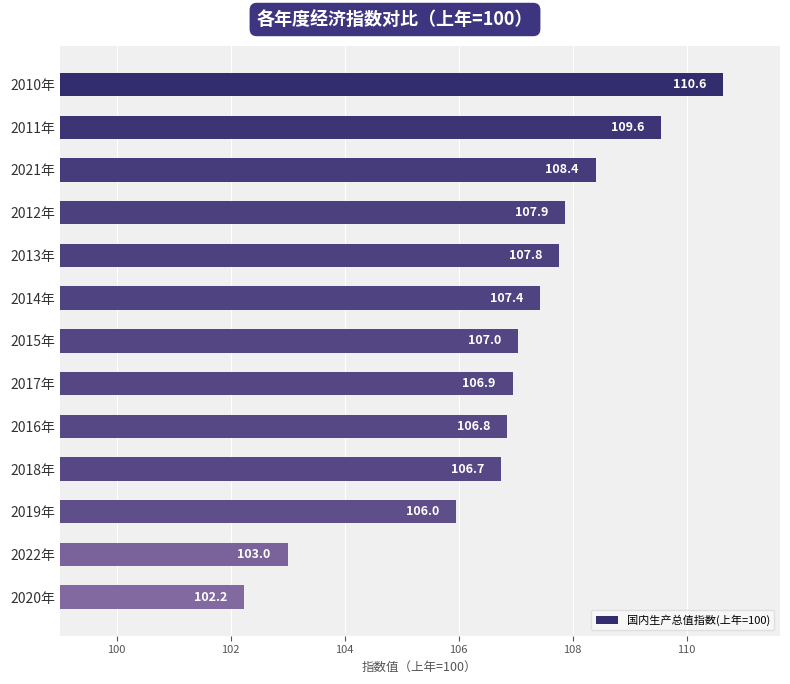

What is the sum of the values at 2012年 and 2014年?

215.3